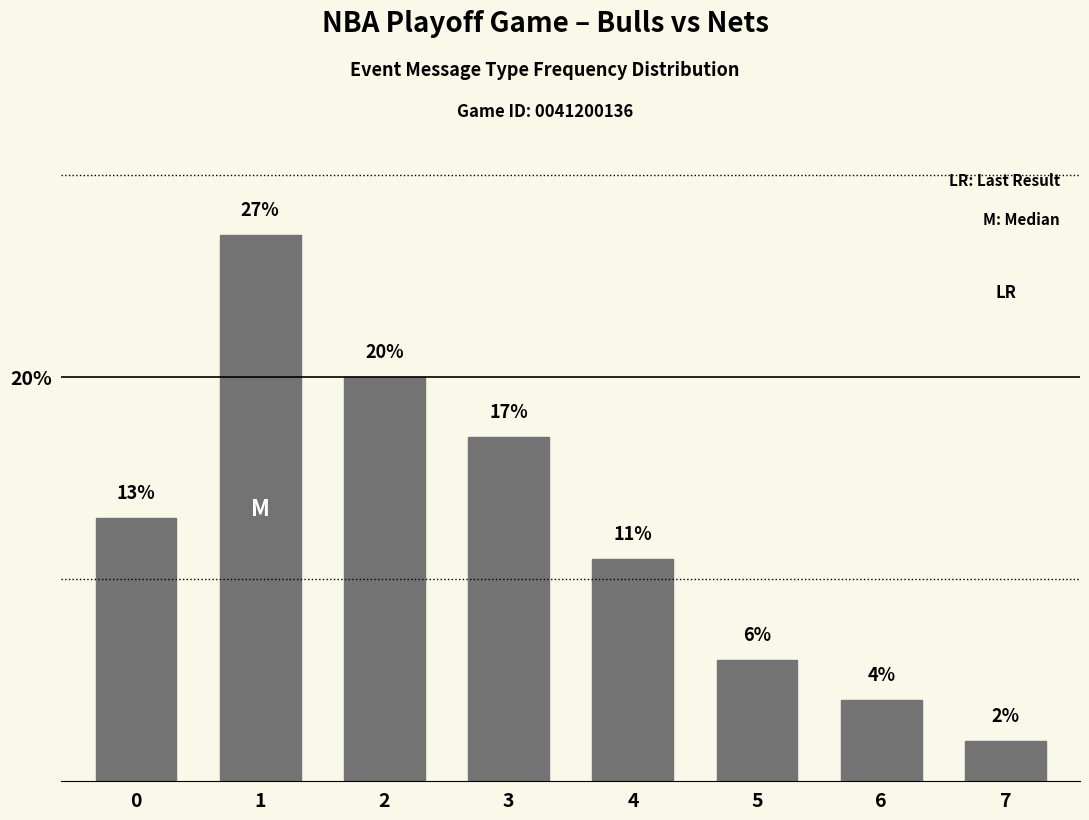

What is the difference between the second highest and minimum values?

18